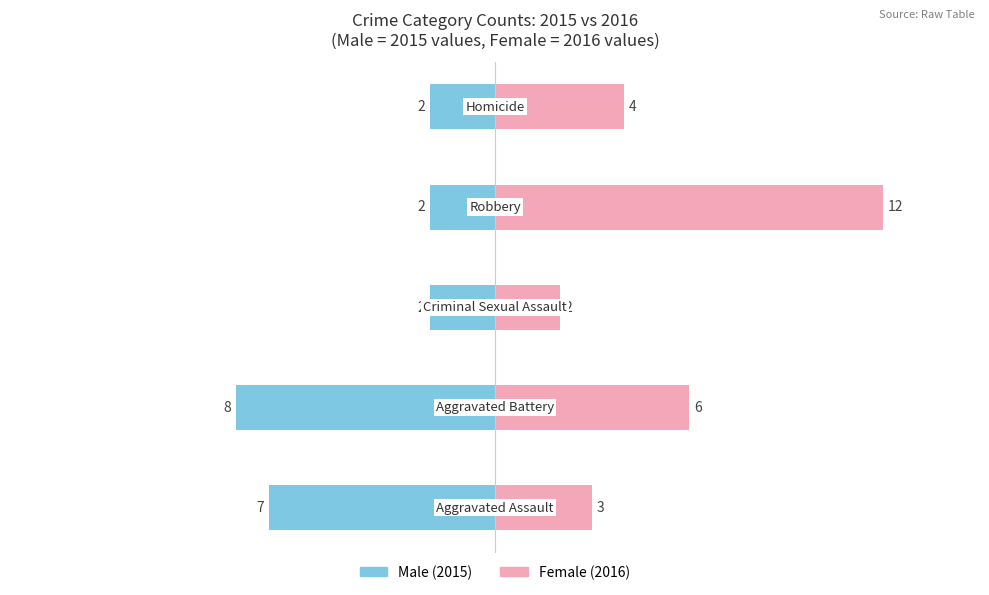

What is the value of the Male bar at the 4th from the left?

-2